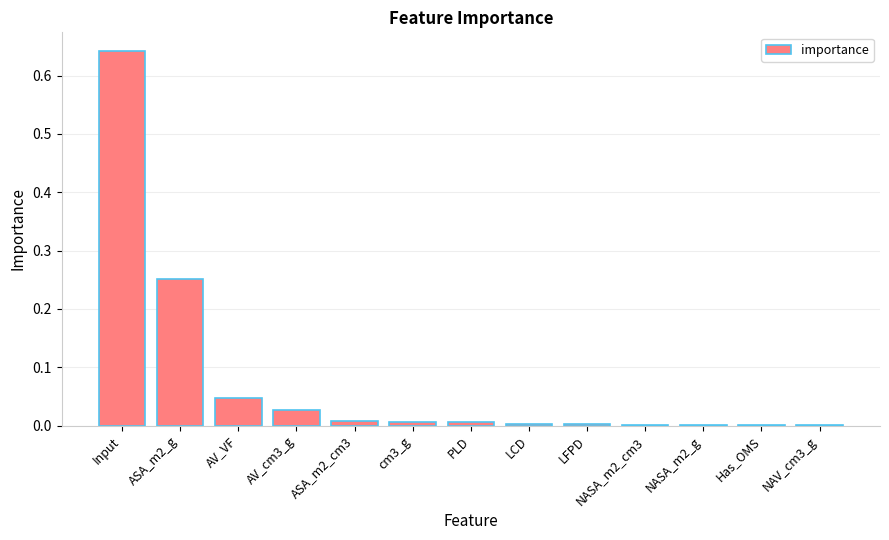

Which label corresponds to the largest value in the chart?

Input